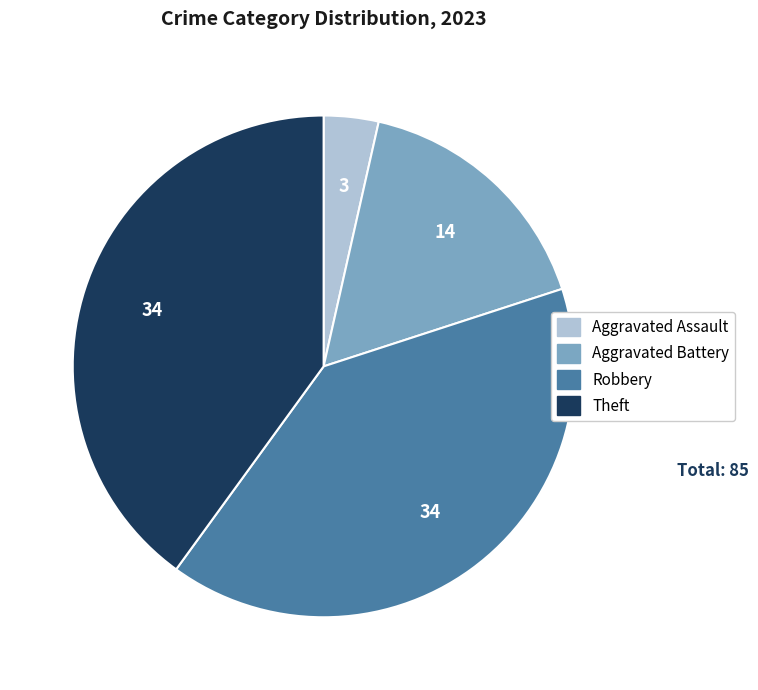

What is the ratio of the value at Robbery to the value at Aggravated Battery?

2.4